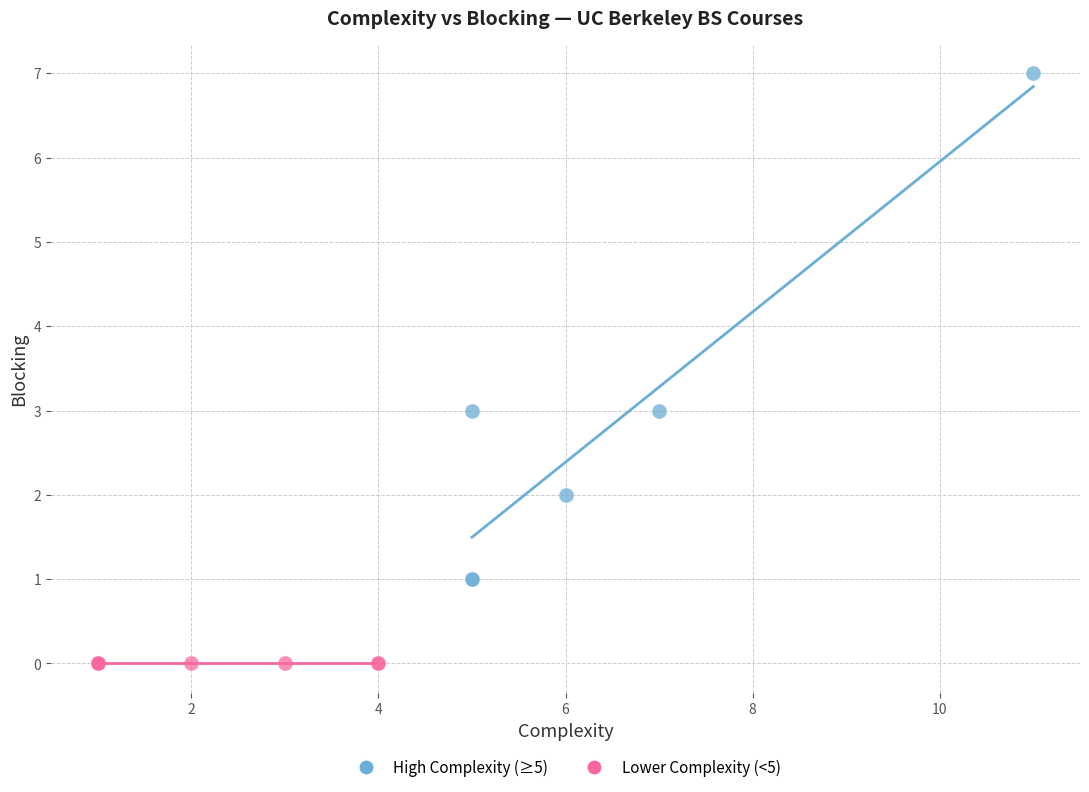

Which series reaches the maximum Y coordinate?

High Complexity (≥5)